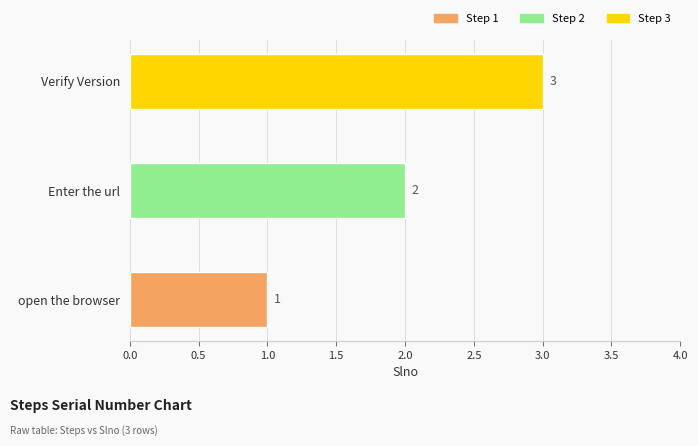

What is the maximum value shown in the chart?

3